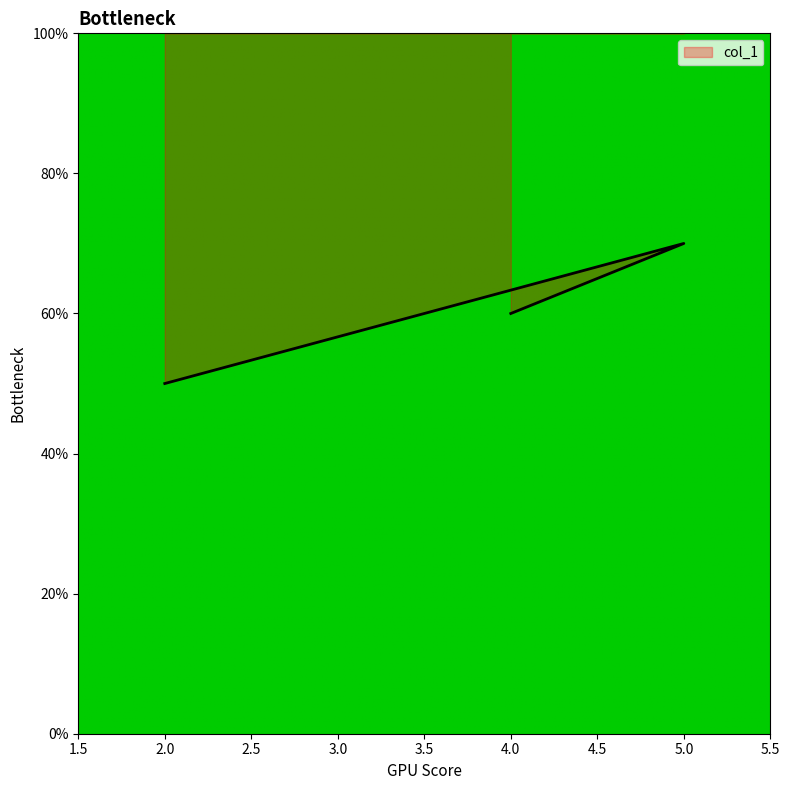

What is the greatest value displayed?

70